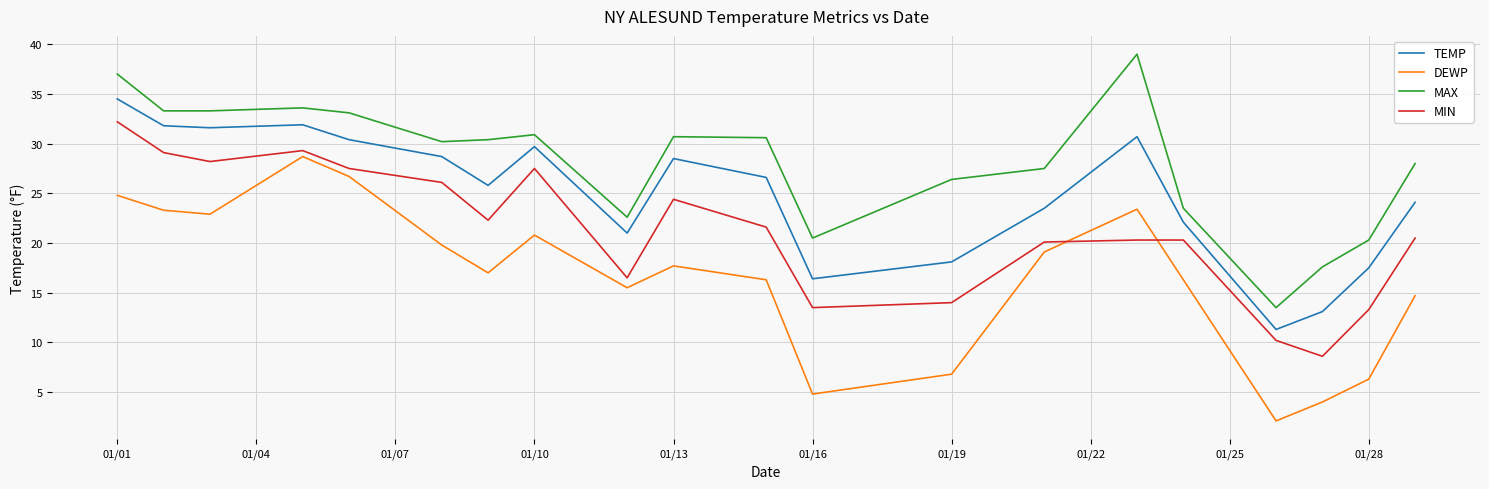

List the series in order of their peak value, lowest first.

DEWP, MIN, TEMP, MAX